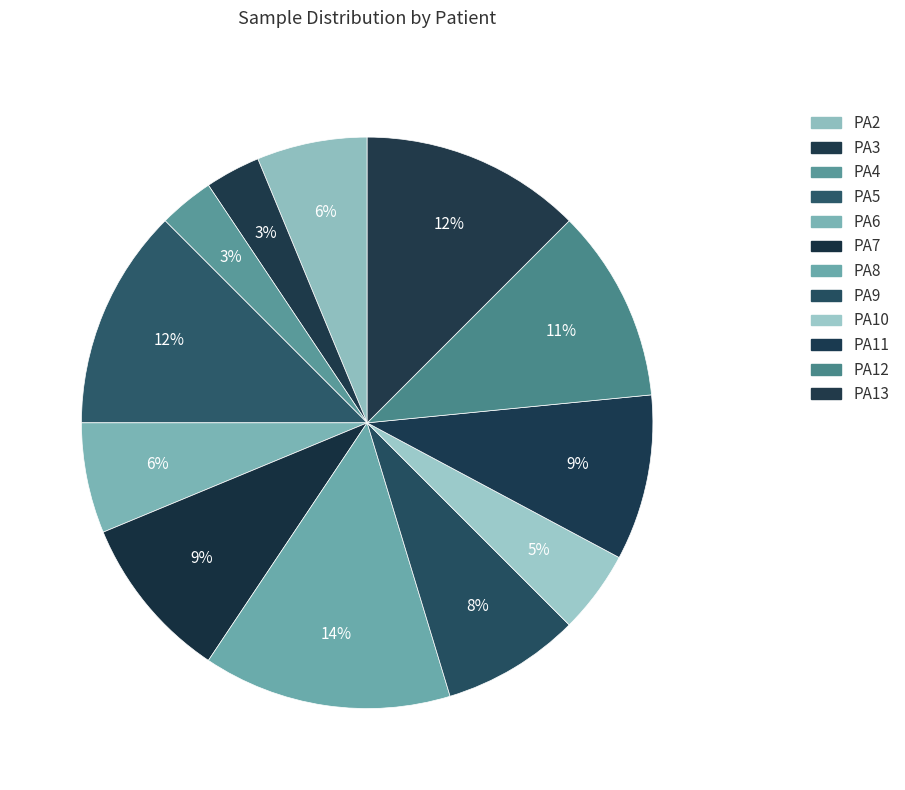

Between PA8 and PA5, which is larger?

PA8